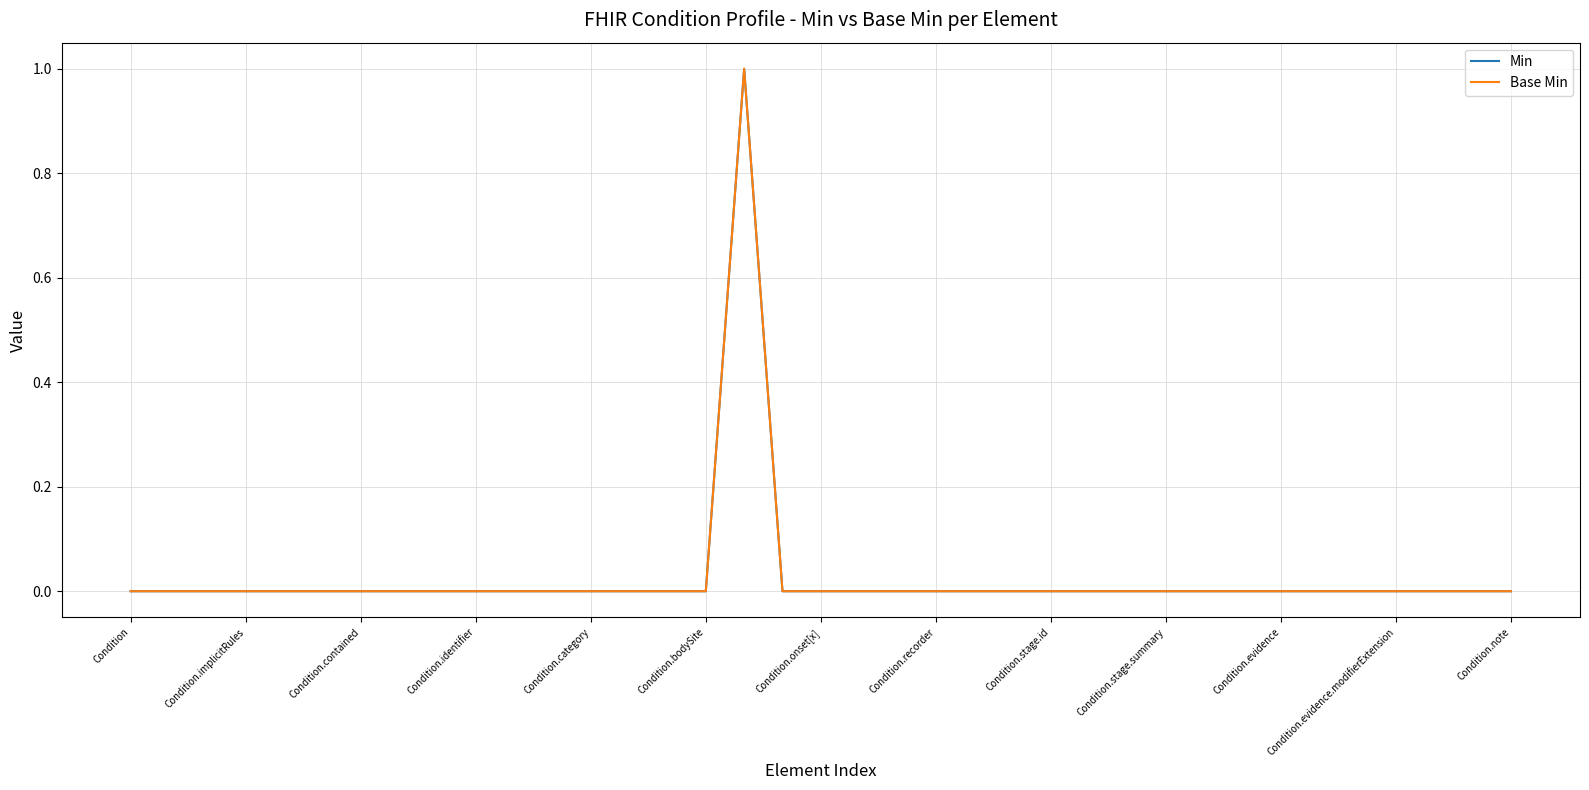

Which series has the largest total across all categories?

Min